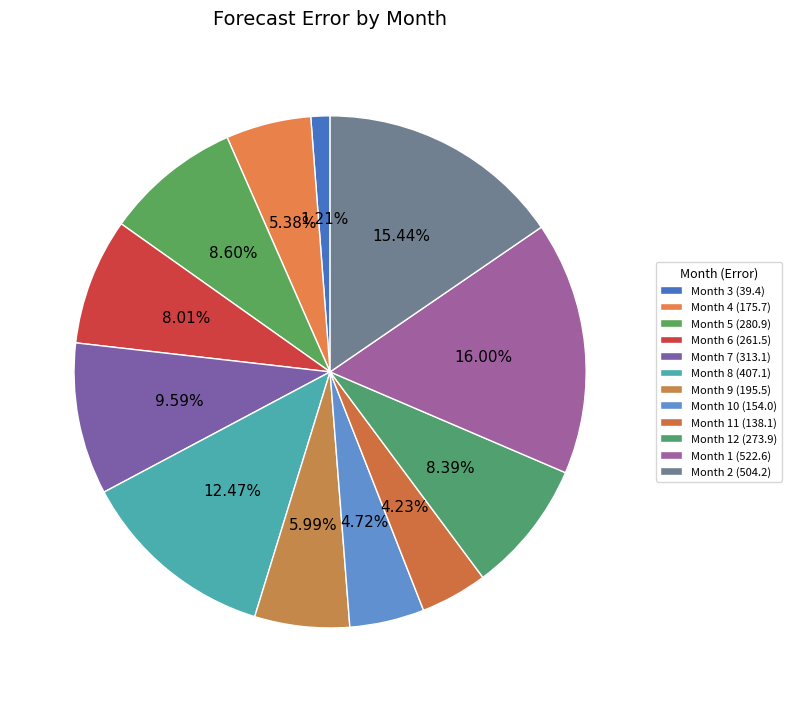

Count the number of slices in the pie.

12